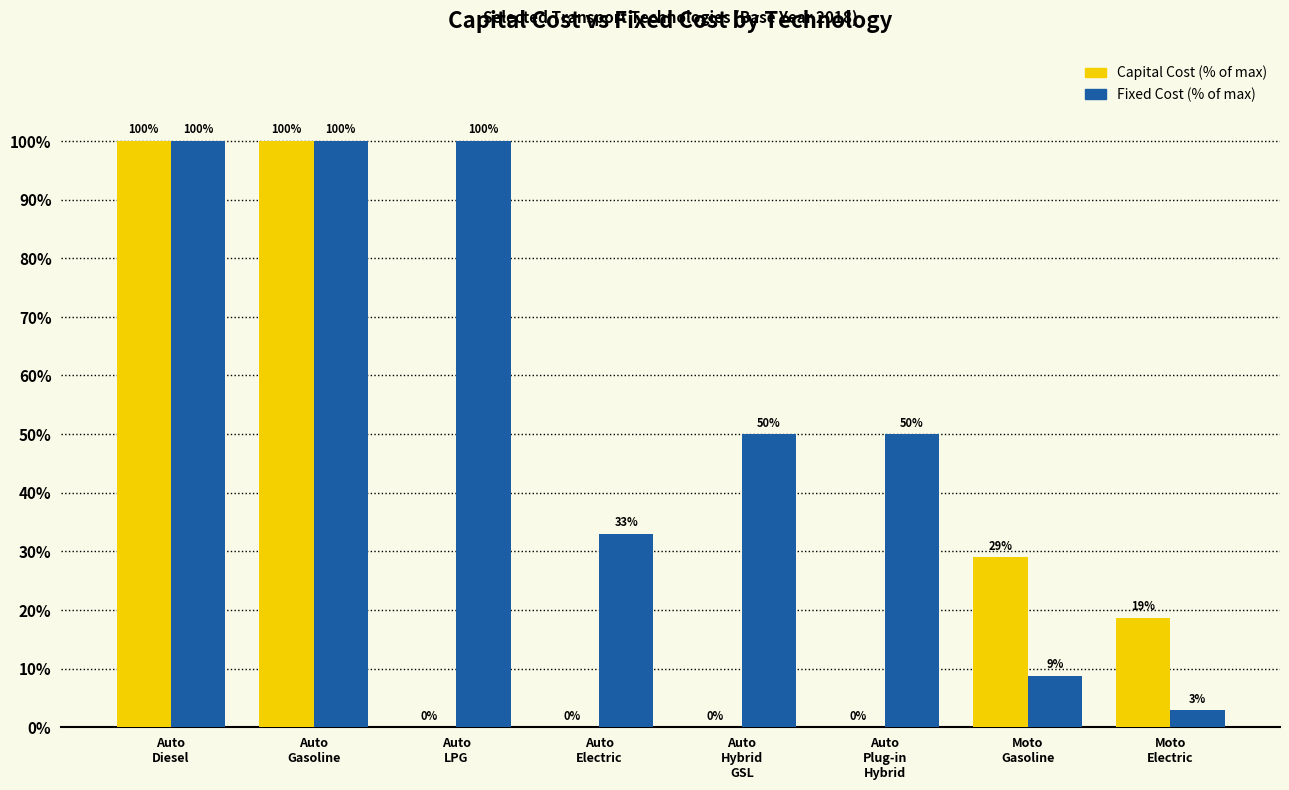

What is the greatest value displayed?

100.0